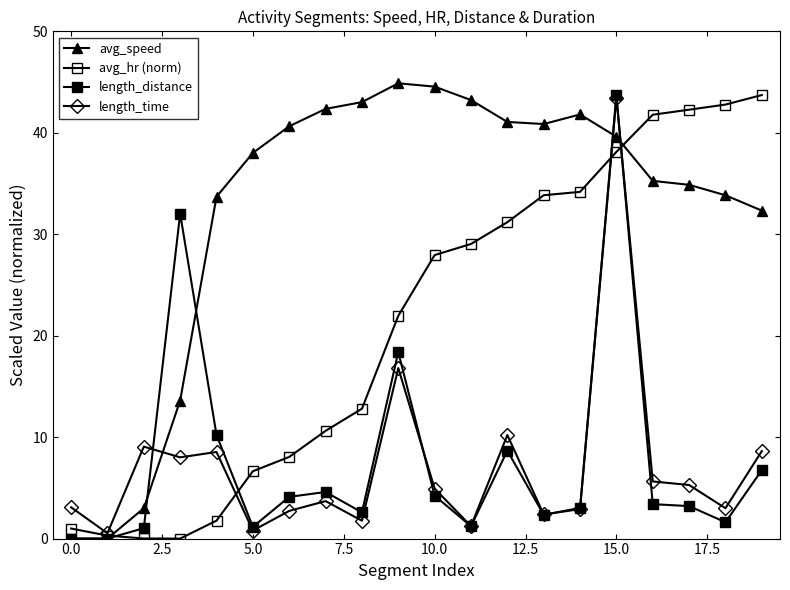

Count the number of categories in the chart.

20